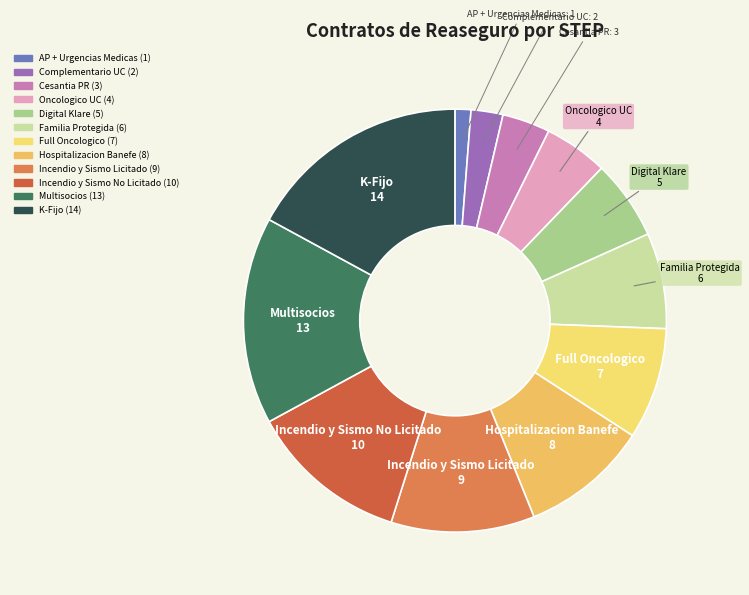

Rank the categories by value from lowest to highest.

AP + Urgencias Medicas, Complementario UC, Cesantia PR, Oncologico UC, Digital Klare, Familia Protegida, Full Oncologico, Hospitalizacion Banefe, Incendio y Sismo Licitado, Incendio y Sismo No Licitado, Multisocios, K-Fijo